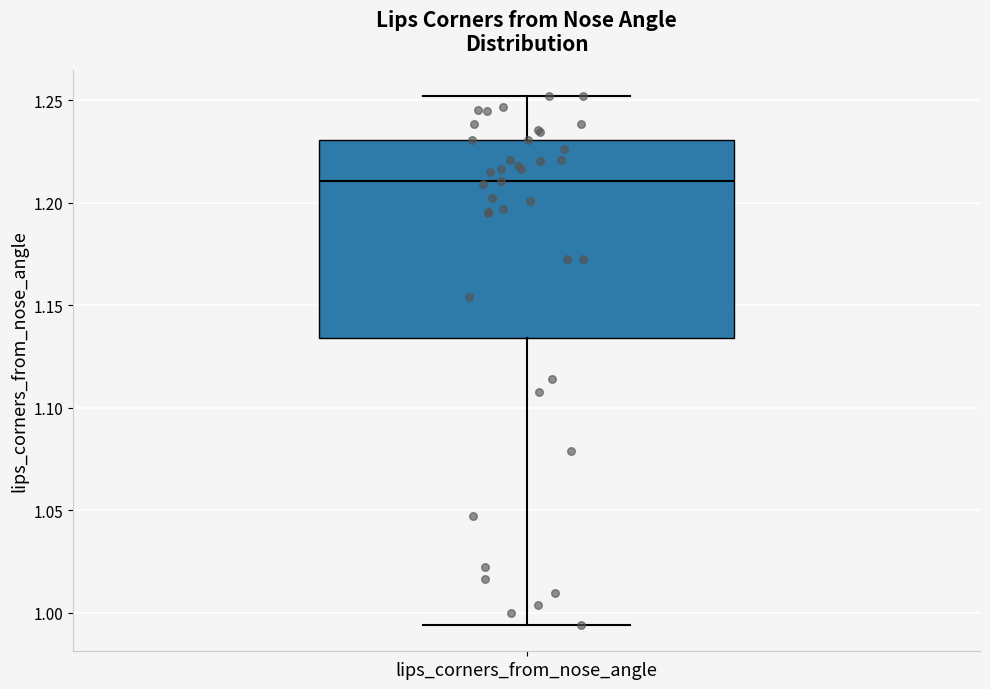

Read this box plot against the y-axis: the position of the median line, the range covered by the box, and the ends of both whiskers. The values are not printed on the chart, so give them approximately, as read against the axis.

median 1.210, box 1.135 to 1.230, whiskers 0.995 to 1.250